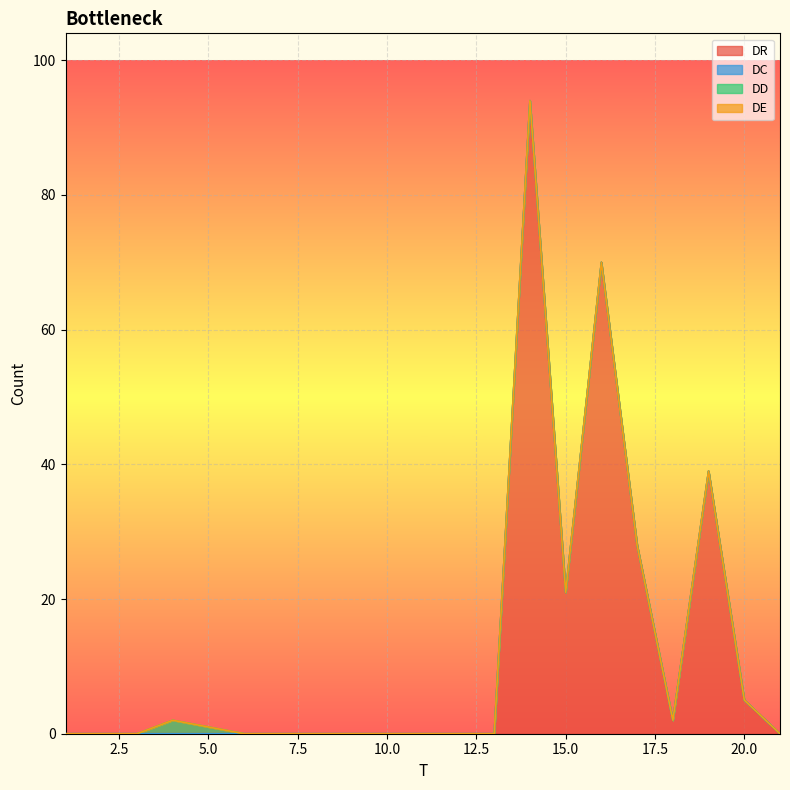

Reading right to left, extract all data points from this chart.

DR: 0	5	39	2	28	70	21	94	0	0	0	0	0	0	0	0	0	0	0	0	0
DC: 0	0	0	0	0	0	0	0	0	0	0	0	0	0	0	0	0	0	0	0	0
DD: 0	0	0	0	0	0	0	0	0	0	0	0	0	0	0	0	1	2	0	0	0
DE: 0	0	0	0	0	0	0	0	0	0	0	0	0	0	0	0	0	0	0	0	0